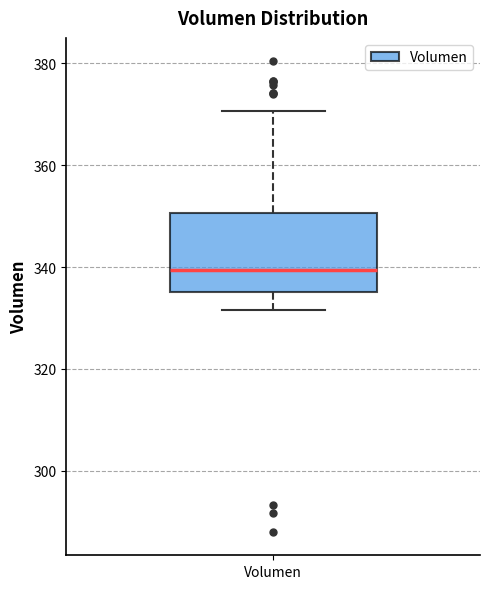

Read this box plot against the y-axis: the position of the median line, the range covered by the box, and the ends of both whiskers. The values are not printed on the chart, so give them approximately, as read against the axis.

median 340, box 336 to 350, whiskers 332 to 370